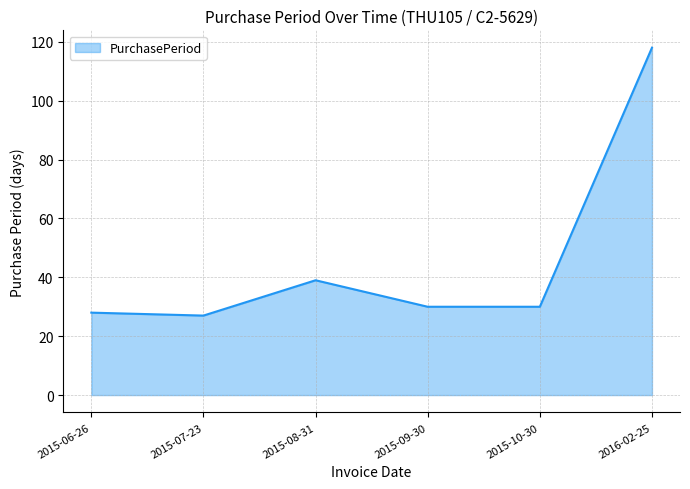

Does the chart display data point markers on the line(s)?

No